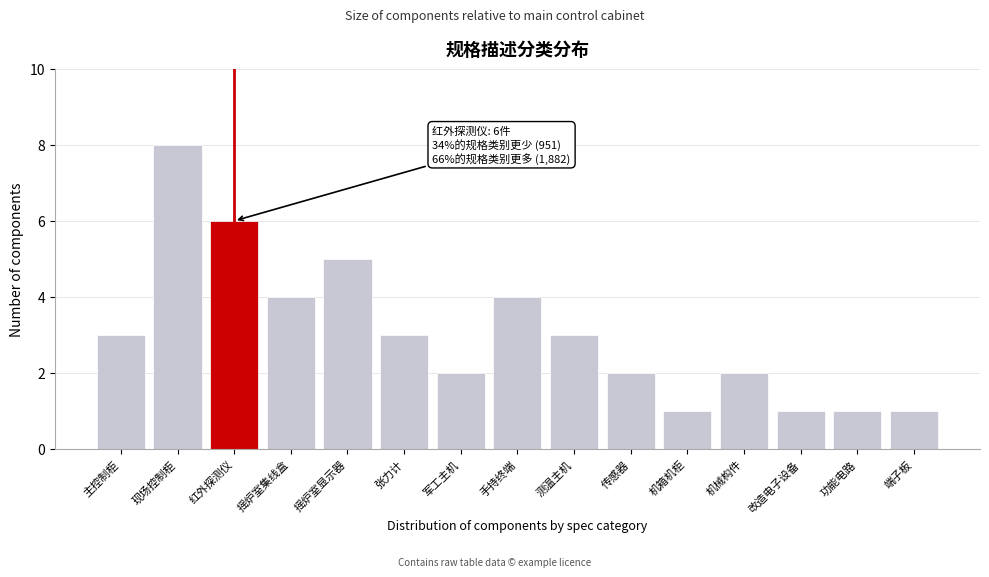

Reading left to right, what are all the values shown in this chart?

3	8	6	4	5	3	2	4	3	2	1	2	1	1	1